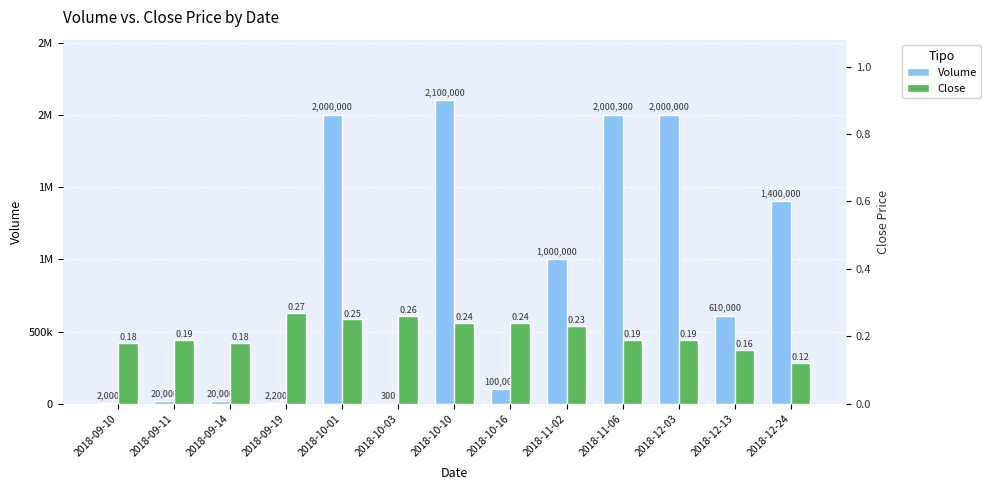

Which category has the lowest value in the Volume series?

2018-10-03